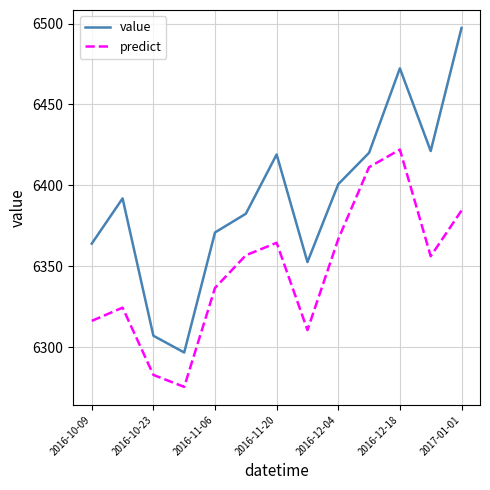

Which series has the largest range (max minus min)?

value